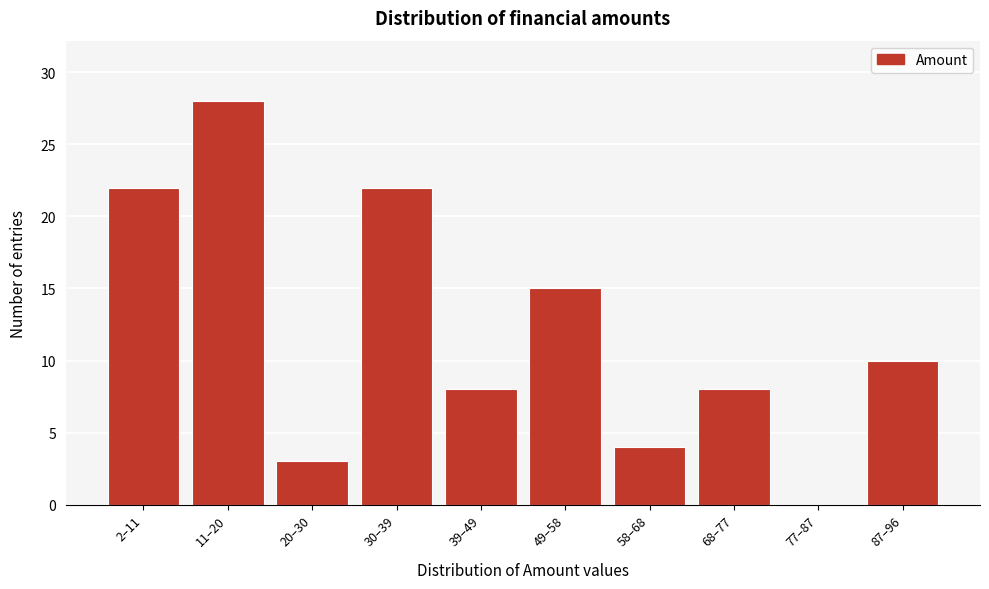

Reading left to right, what are all the values shown in this chart?

2–11=22	11–20=28	20–30=3	30–39=22	39–49=8	49–58=15	58–68=4	68–77=8	77–87=0	87–96=10